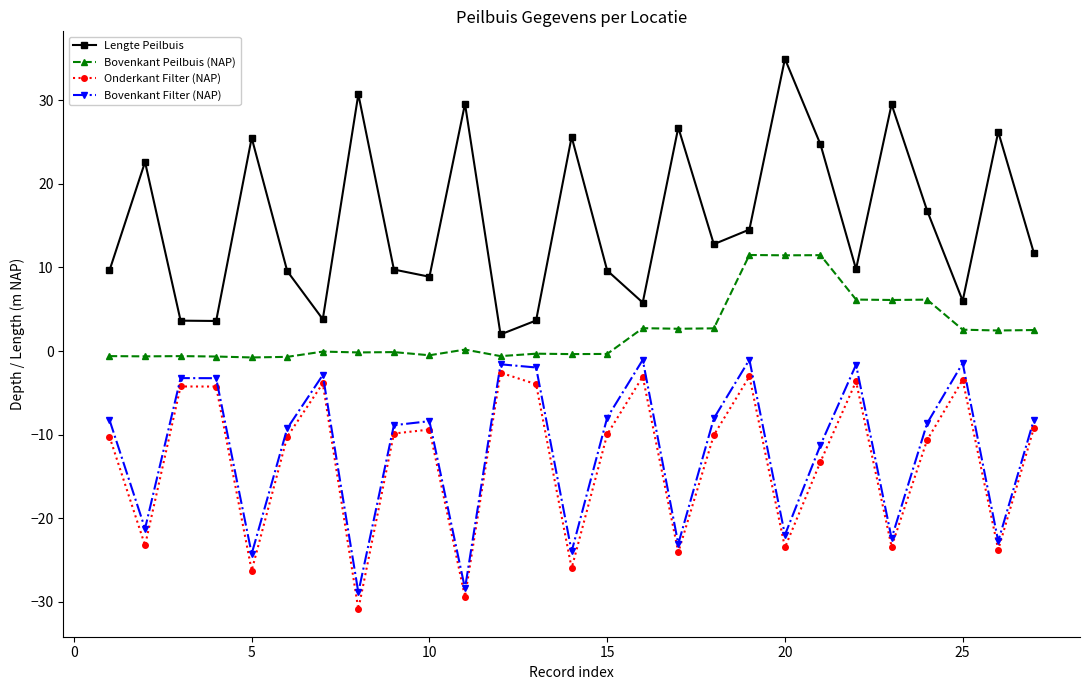

Which series has the widest spread of values?

Lengte Peilbuis